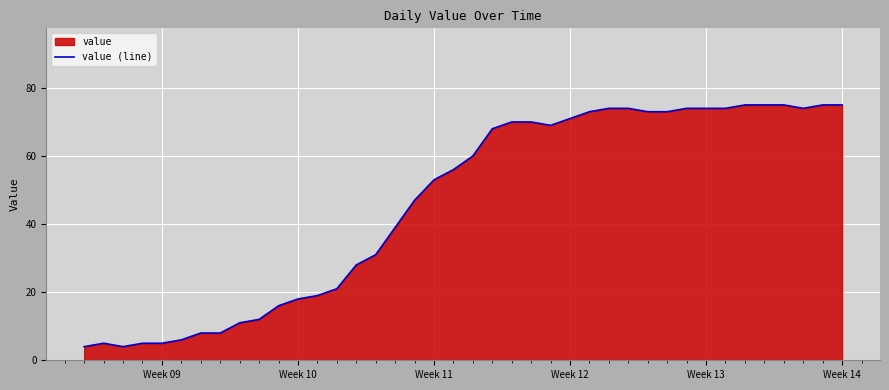

What is the difference between the maximum and minimum values?

71